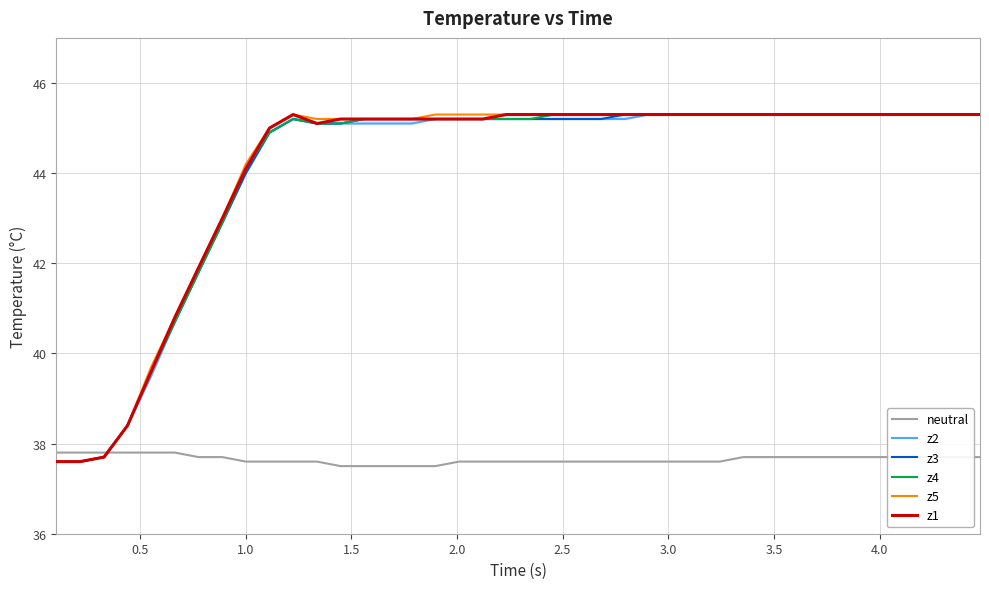

What is the maximum value for z5?

45.3